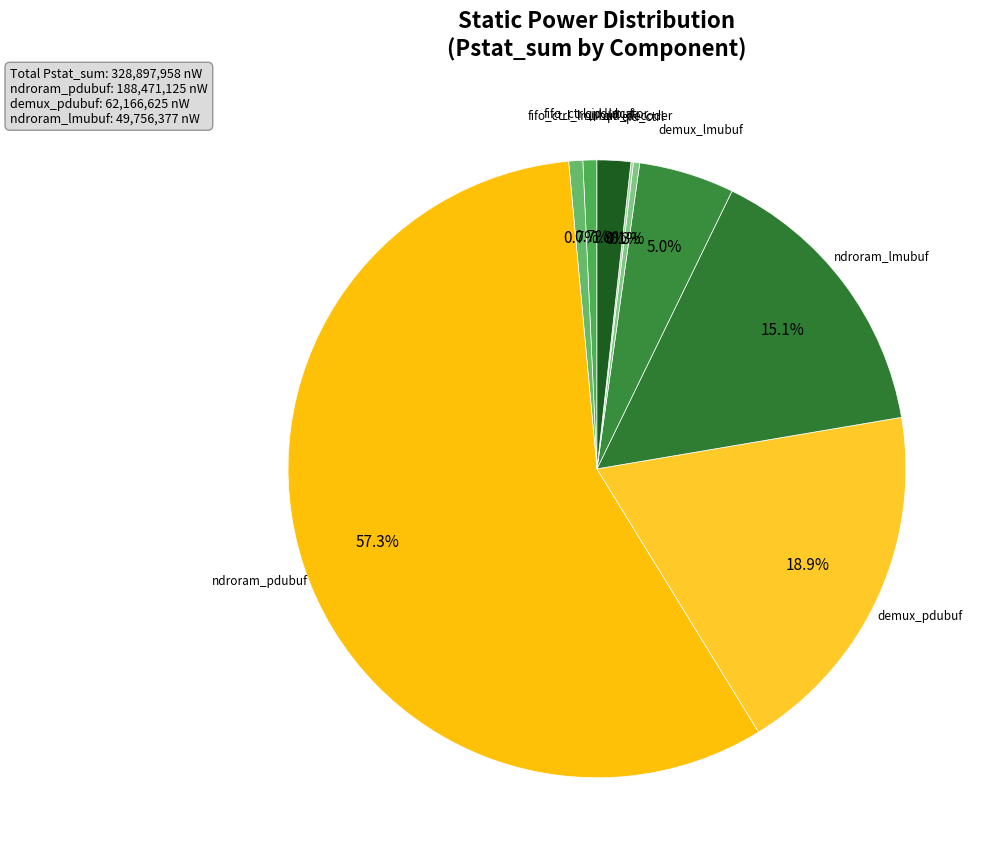

What portion of the pie excludes demux_lmubuf?

95.0%